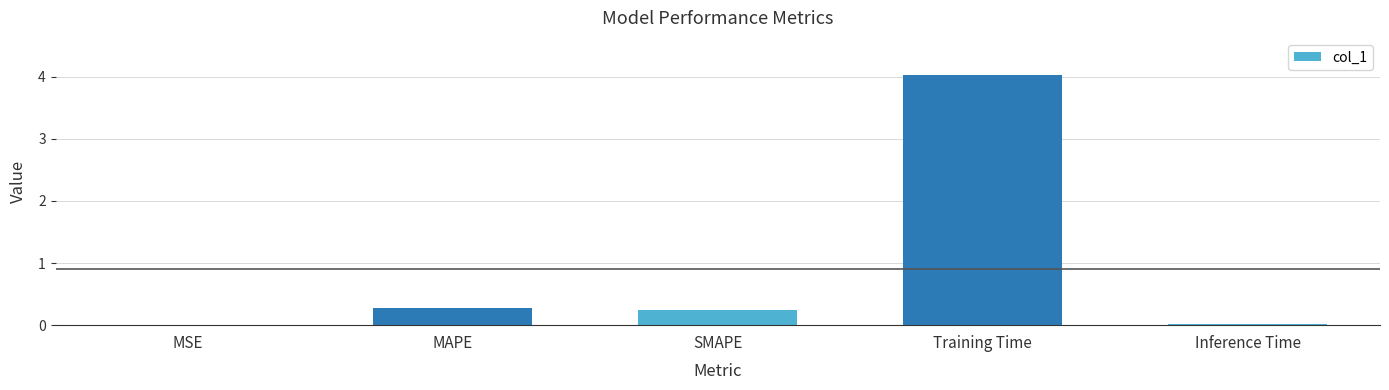

What is the sum of all values?

4.6